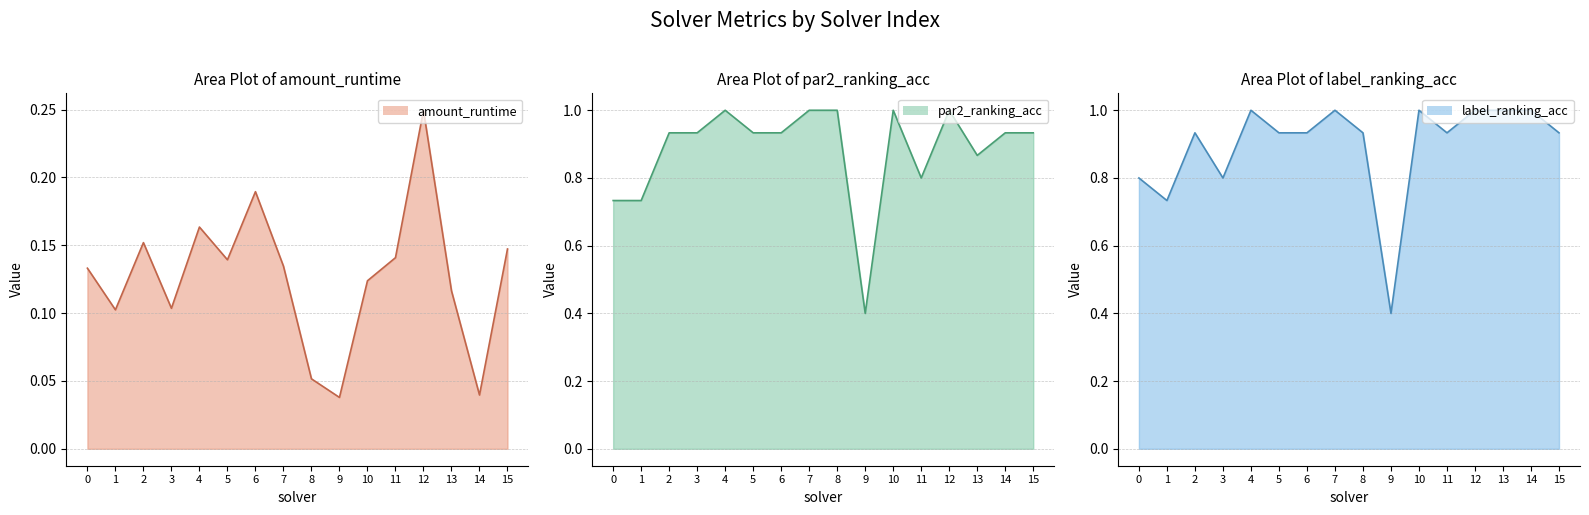

List the series in order of their peak value, highest first.

par2_ranking_acc_line, label_ranking_acc_line, amount_runtime_line